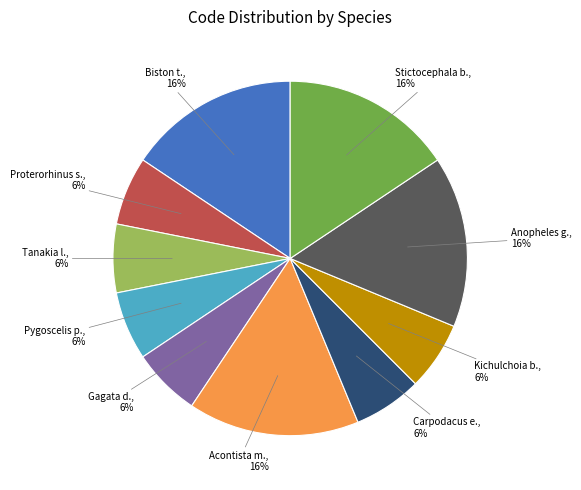

Does any single category account for the majority?

No